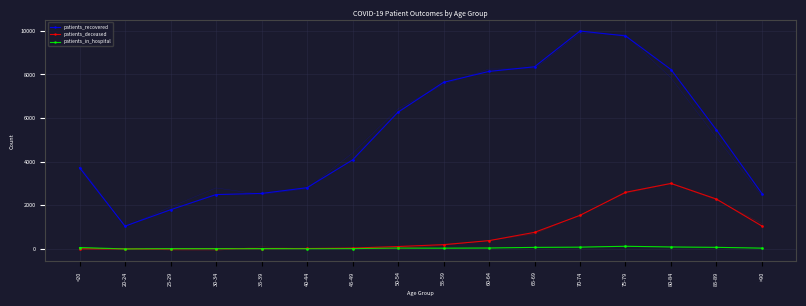

What is the label of the 15th point from the left?

85-89